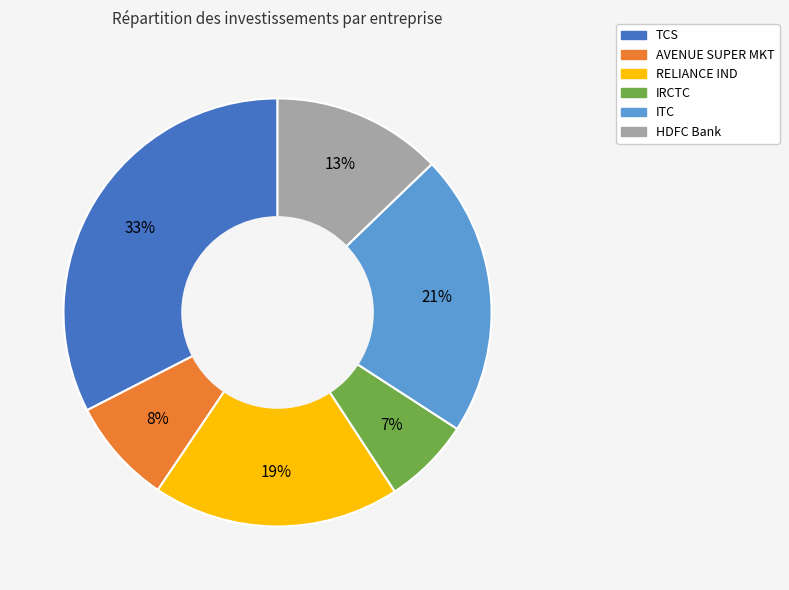

Does TCS represent more than half of the total?

No